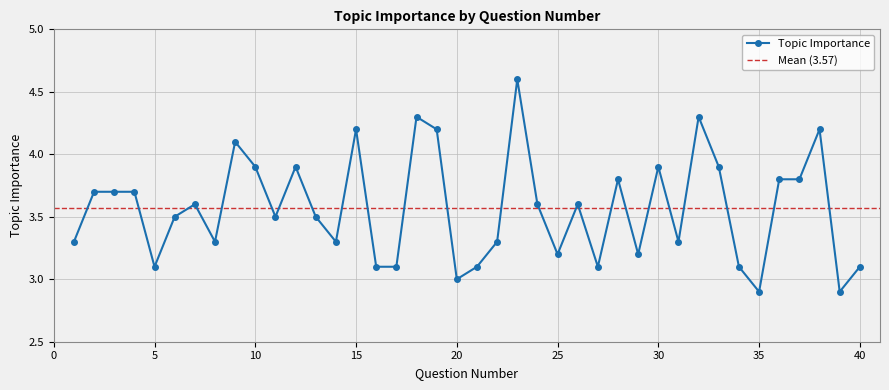

Rank the categories by value from lowest to highest.

35, 39, 20, 5, 16, 17, 21, 27, 34, 40, 25, 29, 1, 8, 14, 22, 31, 6, 11, 13, 7, 24, 26, 2, 3, 4, 28, 36, 37, 10, 12, 30, 33, 9, 15, 19, 38, 18, 32, 23